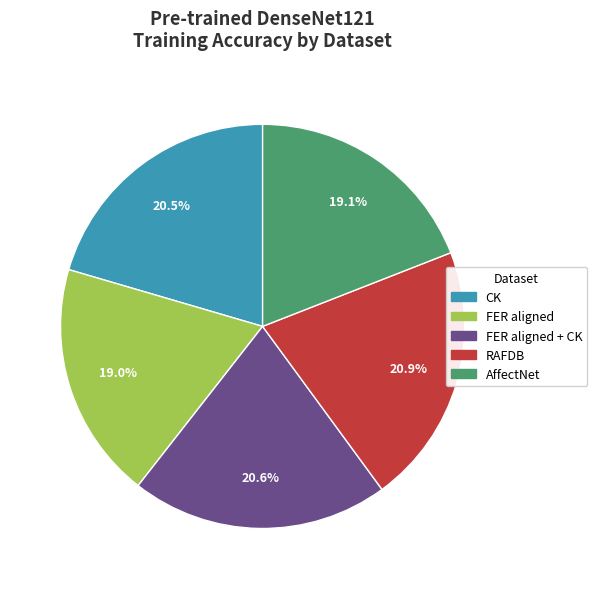

Is there a majority slice in this chart?

No